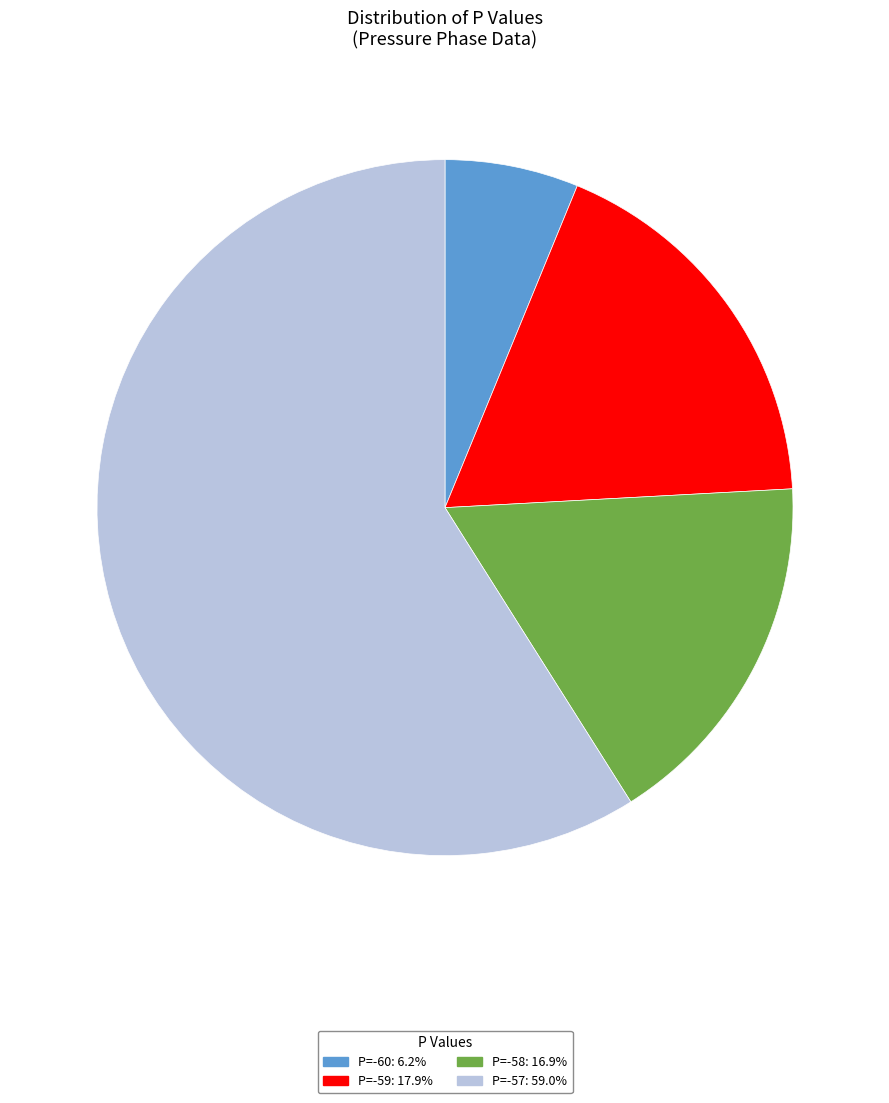

Is the sum of P=-57: 59.0% and P=-59: 17.9% greater than half?

Yes